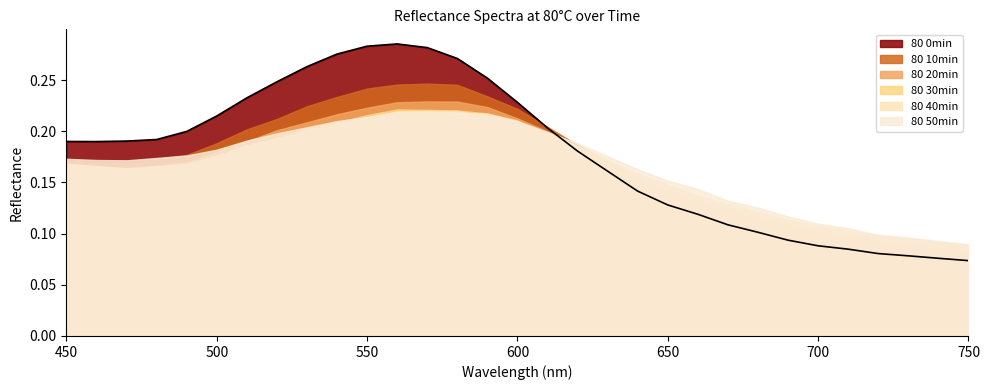

Rank the series at 470 from highest to lowest value.

80 0min, 80 50min, 80 10min, 80 20min, 80 40min, 80 30min